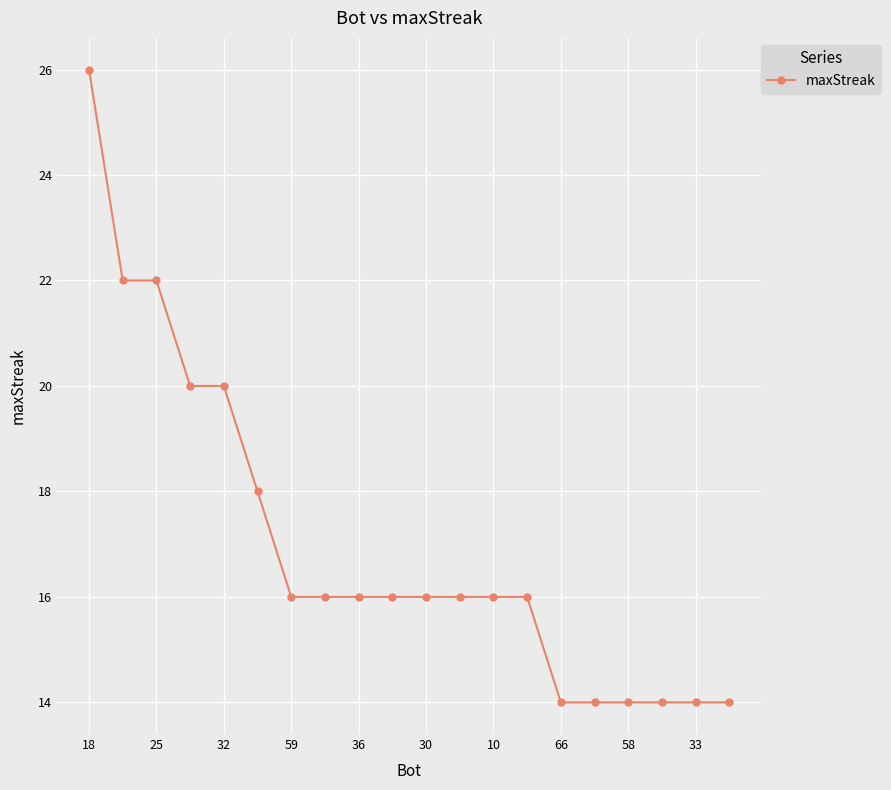

What is the smallest value displayed?

14